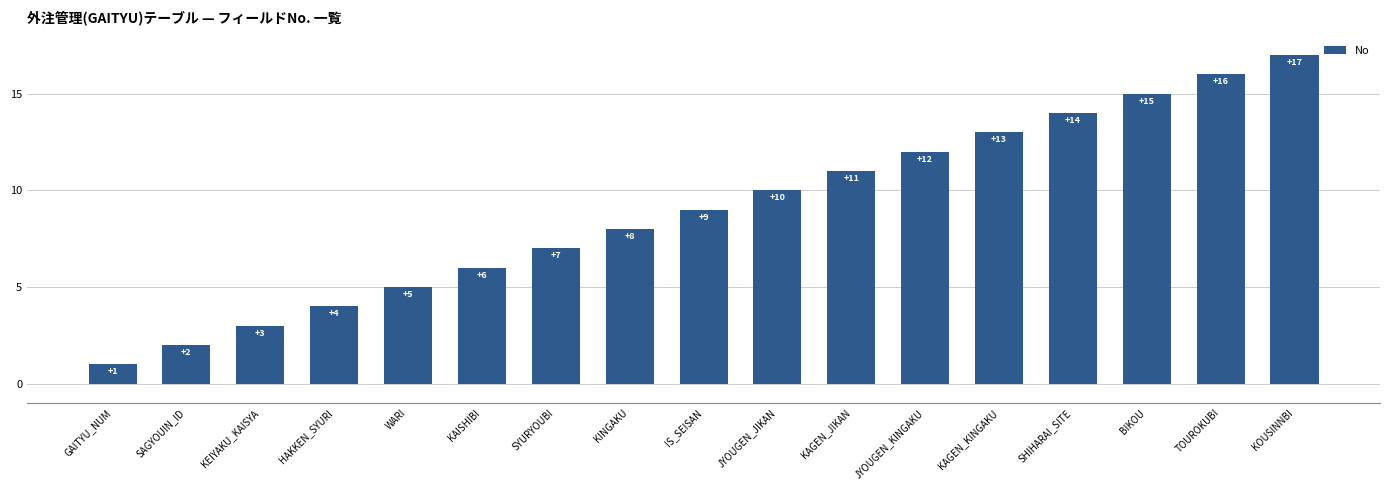

Are the bars horizontal?

No